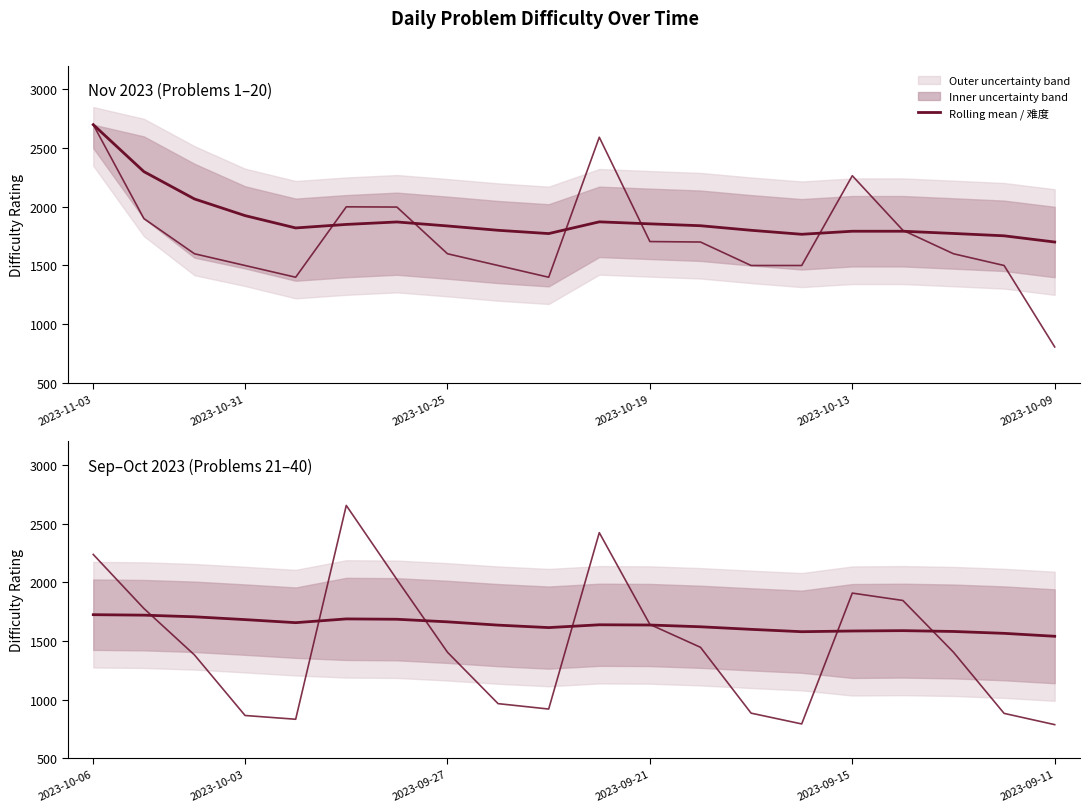

What is the approximate value of 难度 at 2023-09-11, to the nearest 10?

790